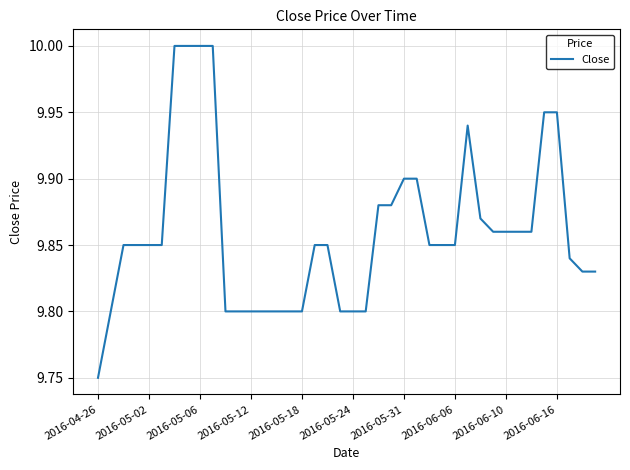

What is the maximum value shown in the chart?

10.0